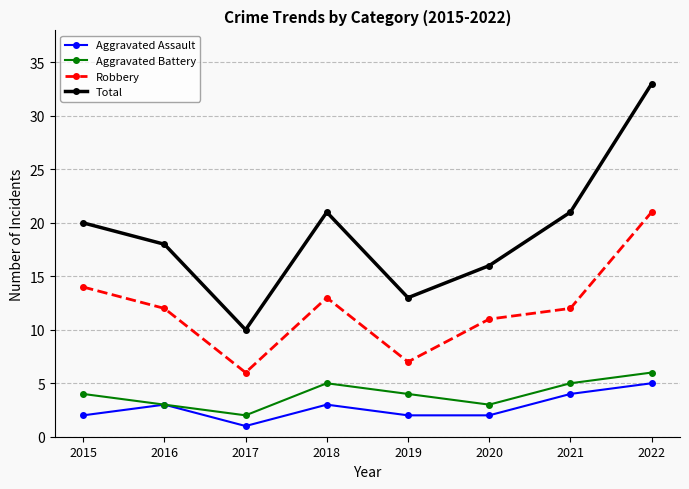

At which category does Aggravated Assault reach its first local peak?

2016